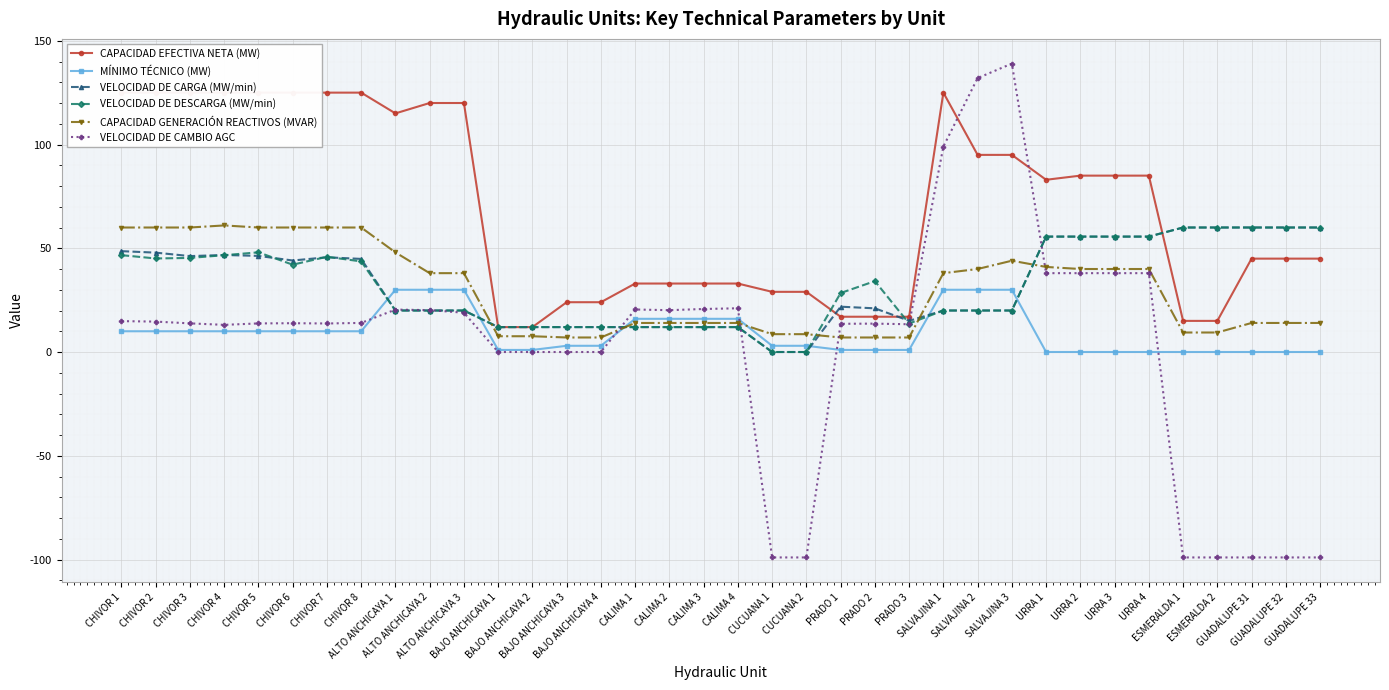

True or false: MÍNIMO TÉCNICO (MW) and VELOCIDAD DE DESCARGA (MW/min) cross at least once.

True